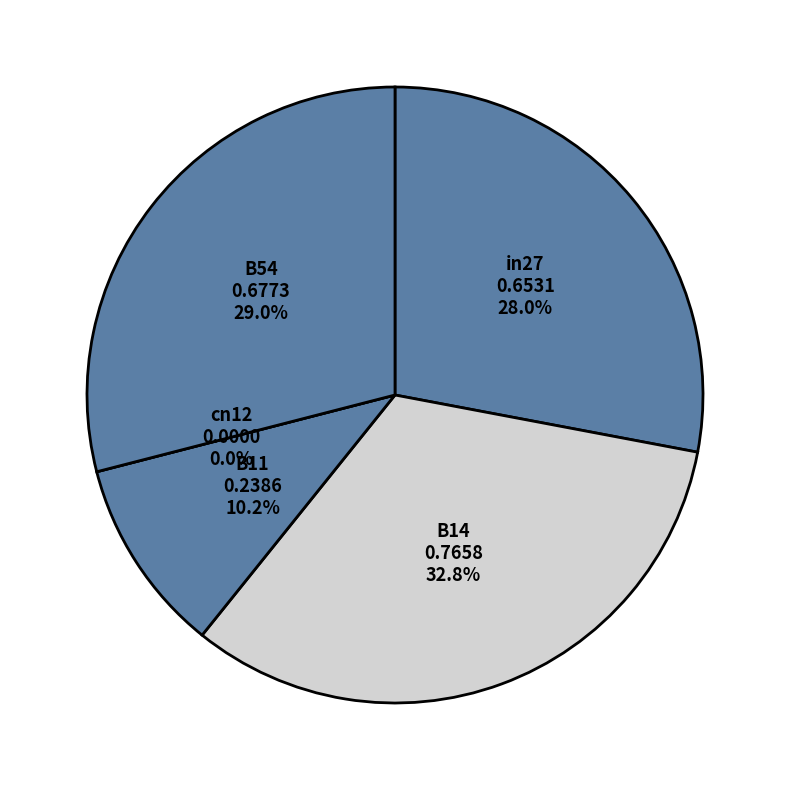

To the nearest percent, what is the average slice percentage?

20%